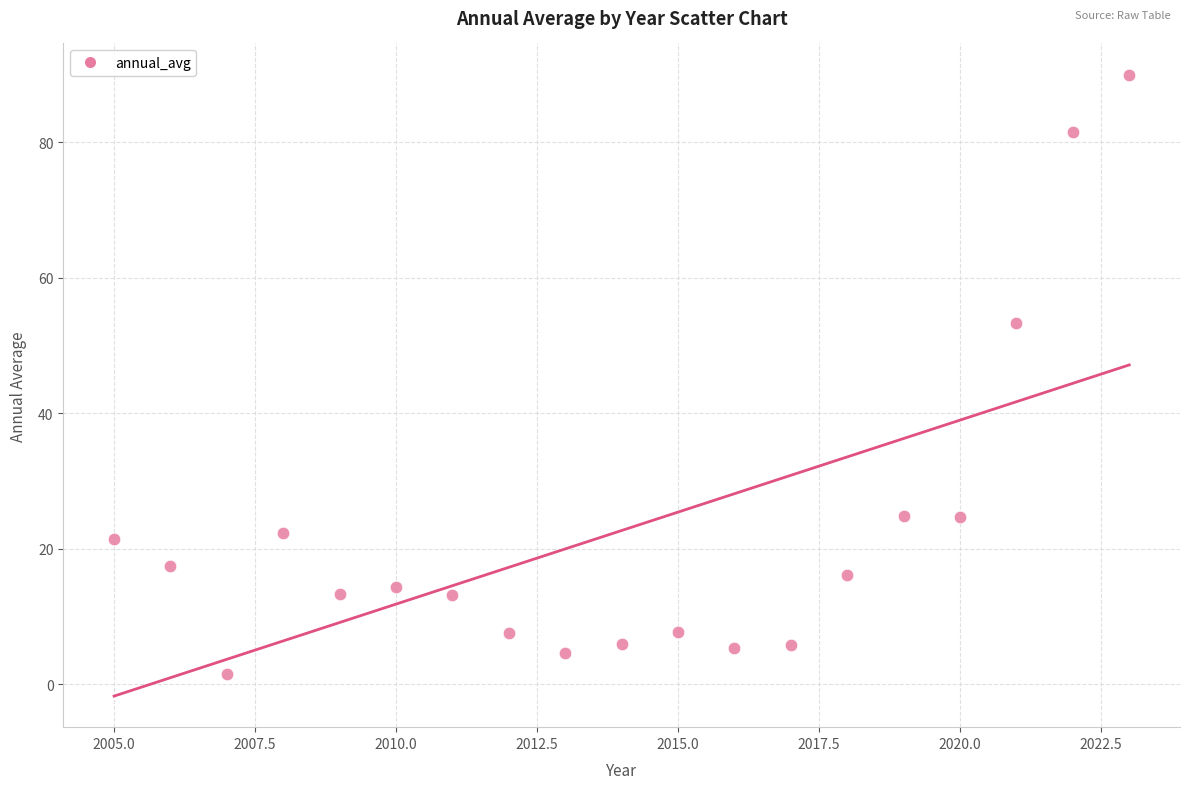

What is the range of X values (max minus min)?

18.0